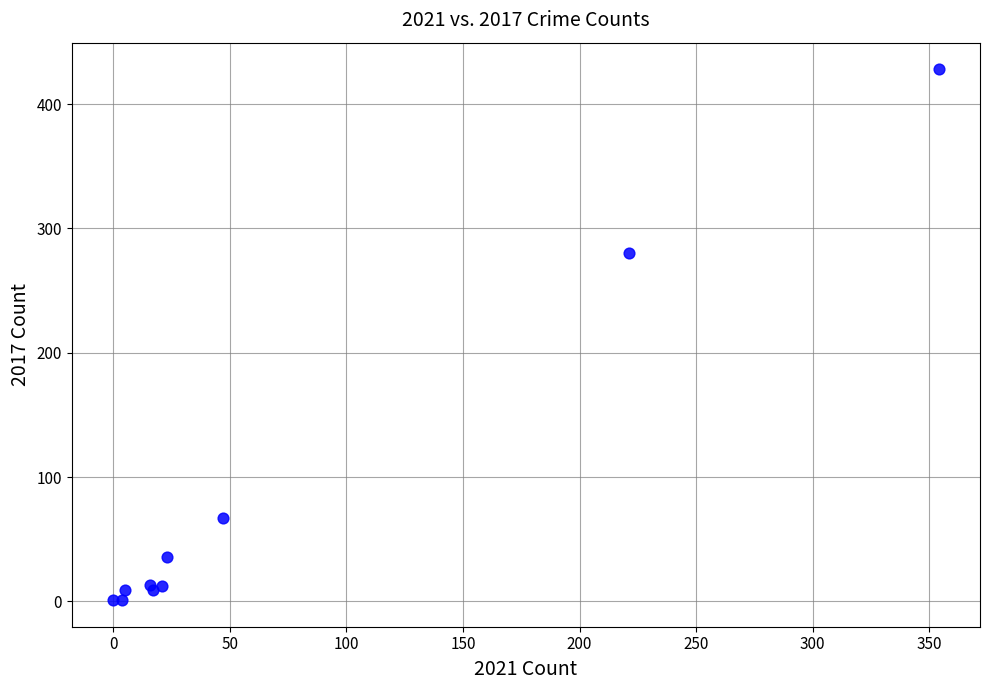

What Y value in the scatter plot is closest to 214?

280